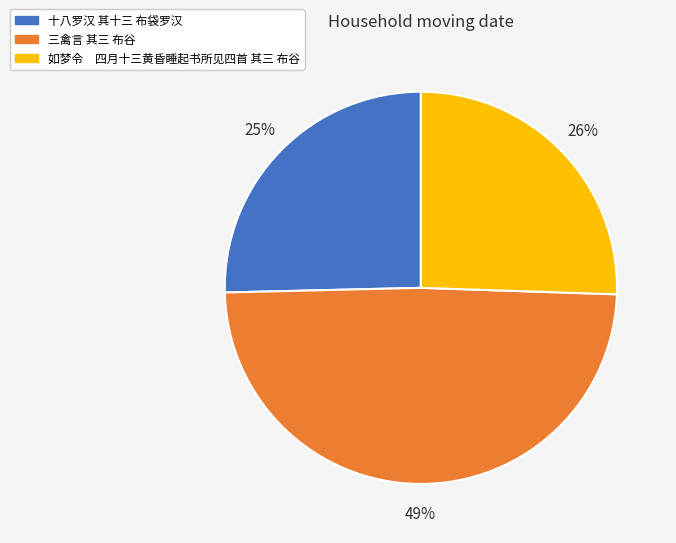

What is the largest slice in the pie chart?

三禽言 其三 布谷